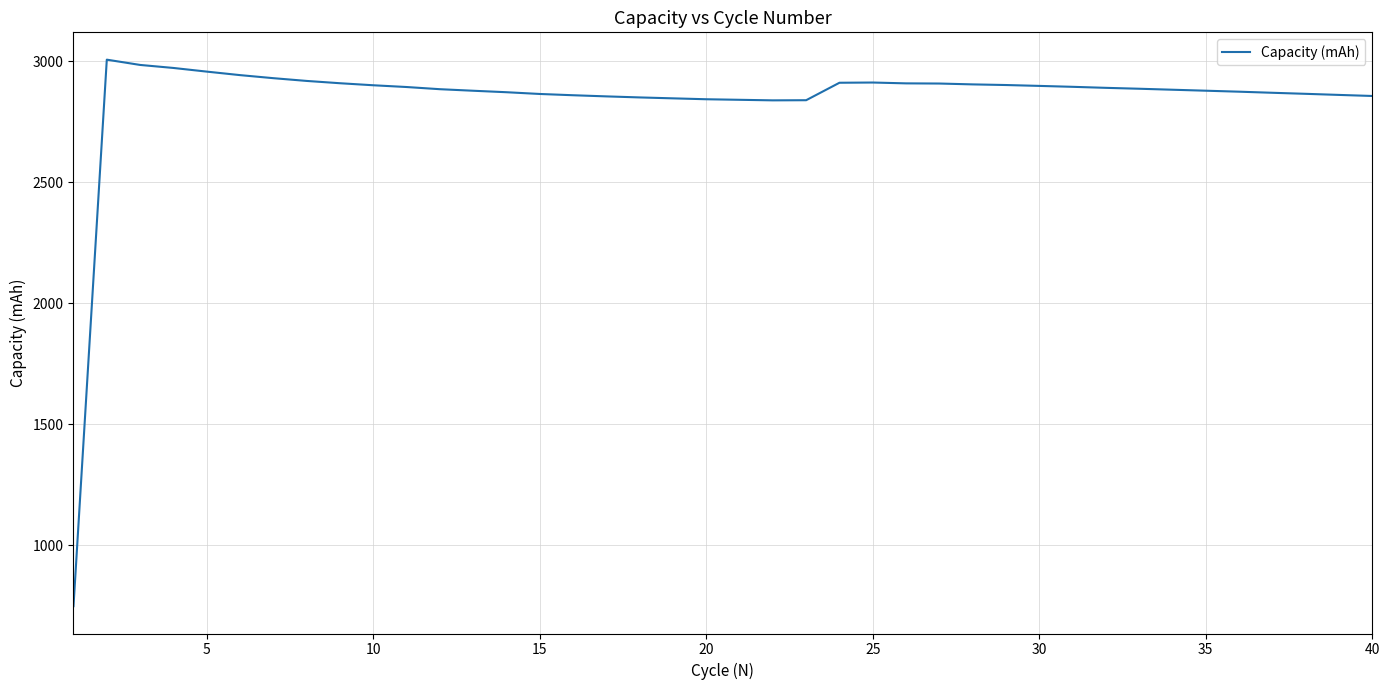

What is the maximum value shown in the chart?

3006.6